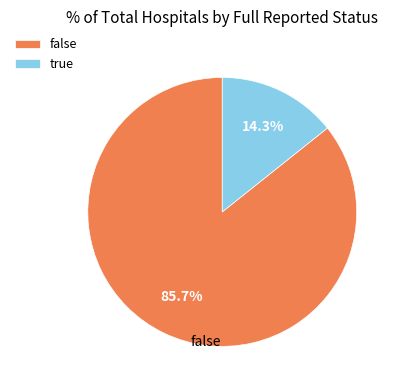

Which category has the smallest portion of the pie?

true